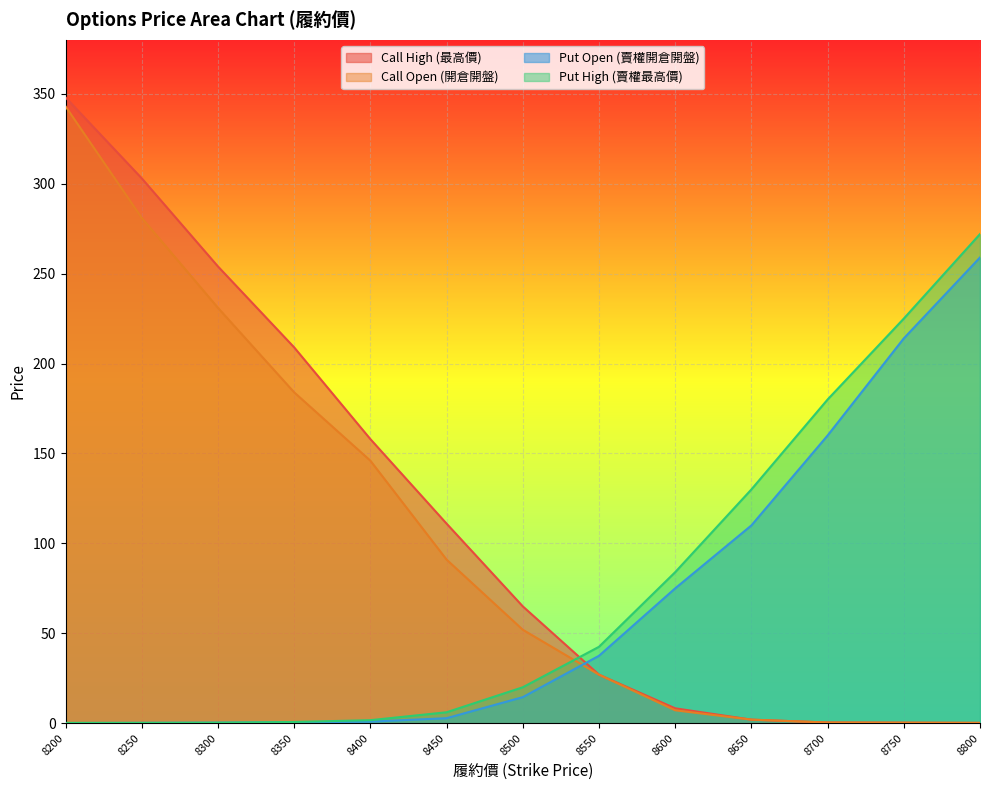

At which label does Put High (賣權最高價) first exceed 20?

8550